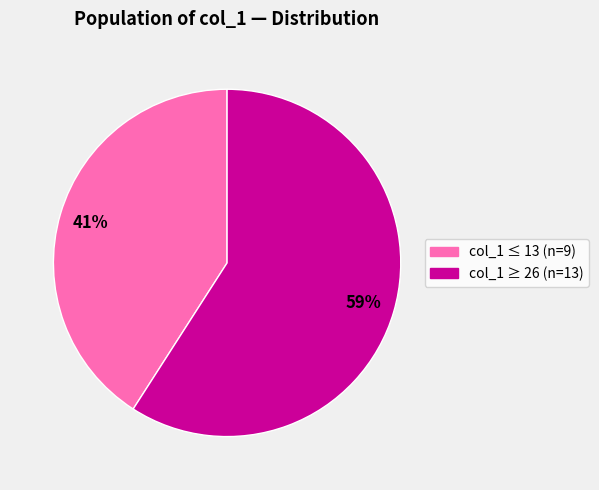

To the nearest percent, what is the average slice percentage?

50%